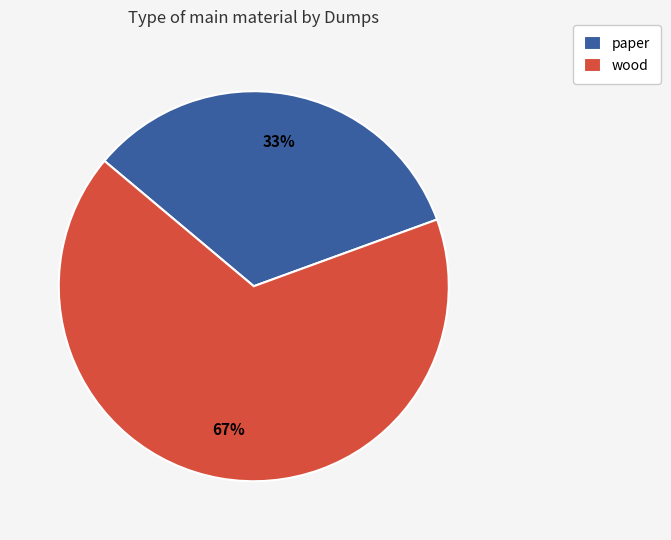

To the nearest percent, what is the average slice percentage?

50%